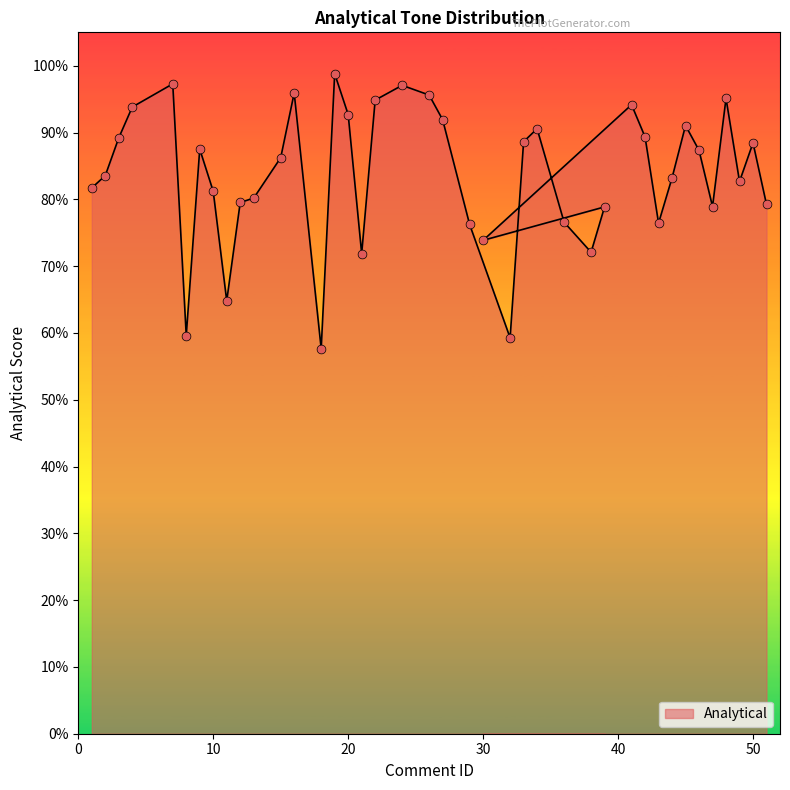

Between 22 and 49, which is larger?

22